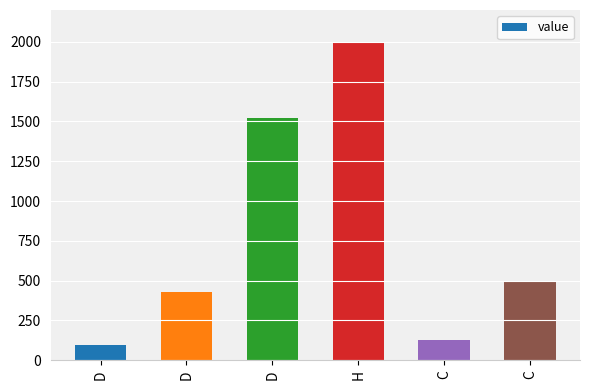

How many data points are less than 500?

3